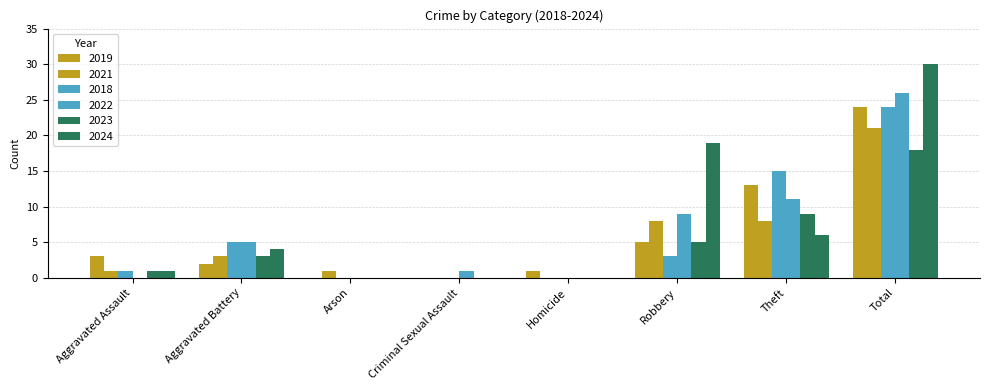

How many series are shown in this chart?

6